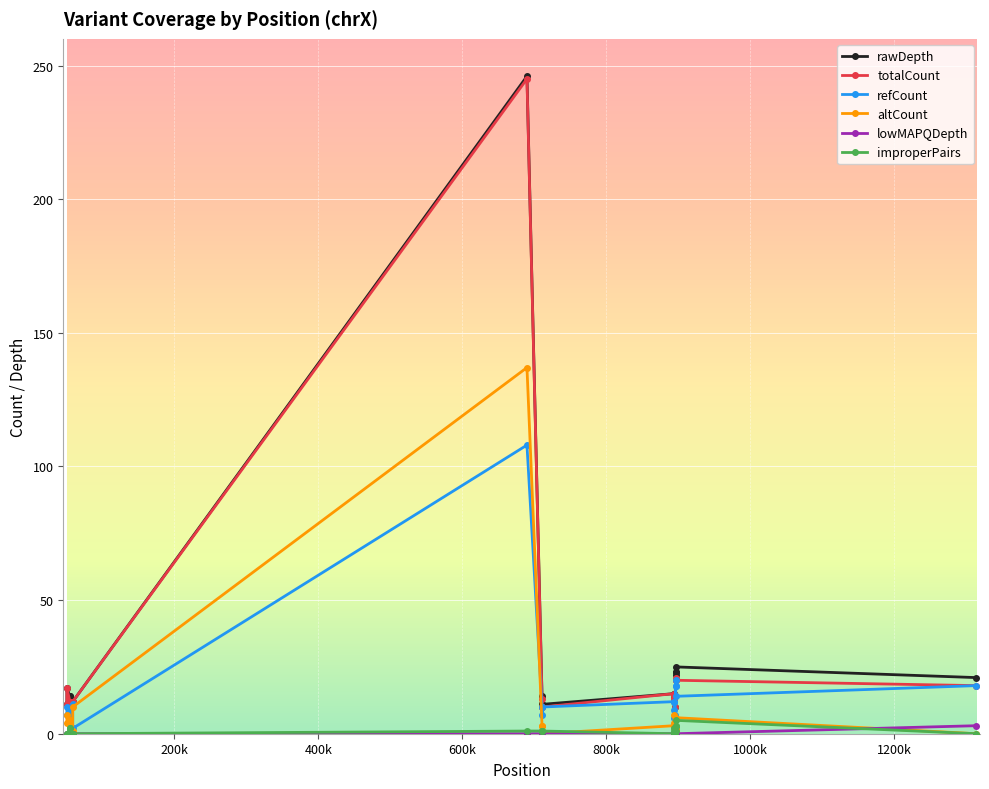

What is the maximum value shown in the chart?

246